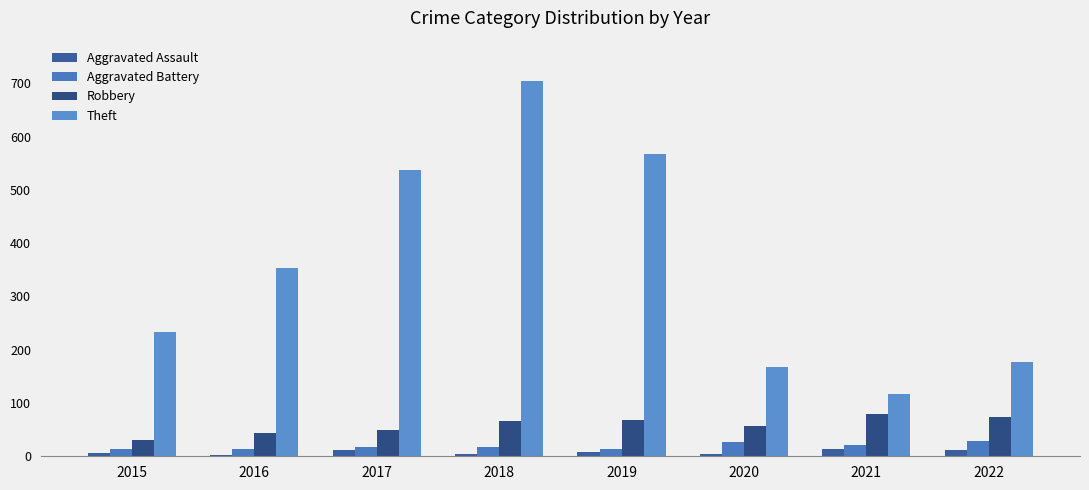

Which series changed the most between 2017 and 2020?

Theft